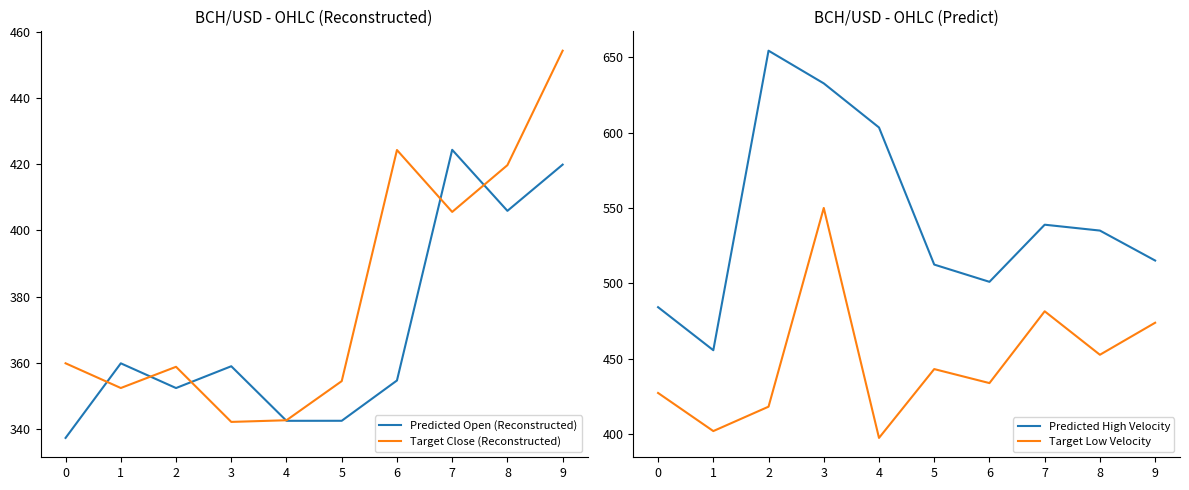

Which category has the highest value across all series?

2